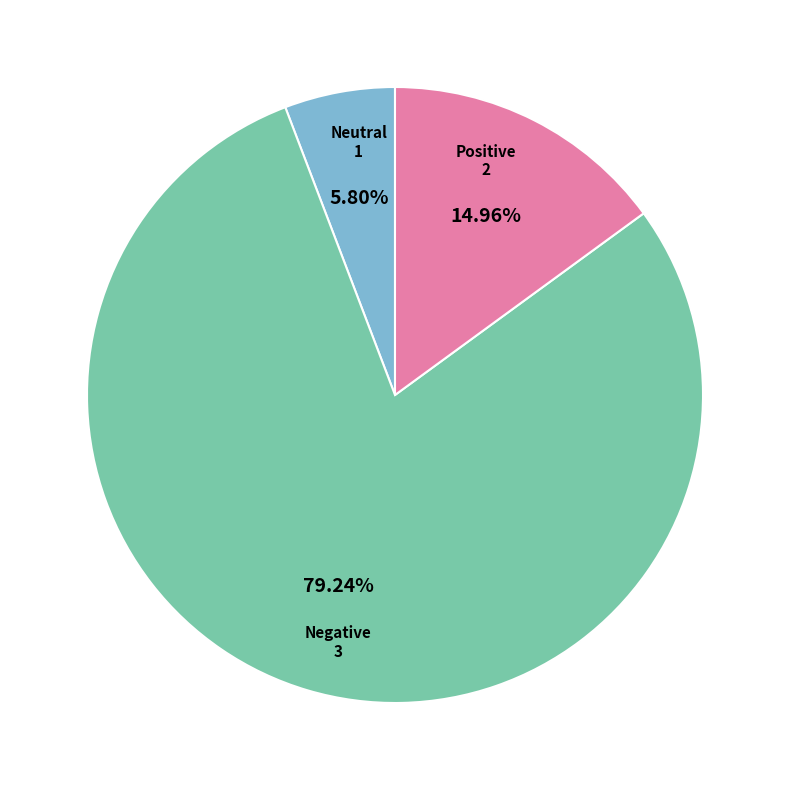

Which category has the biggest portion of the pie?

Negative